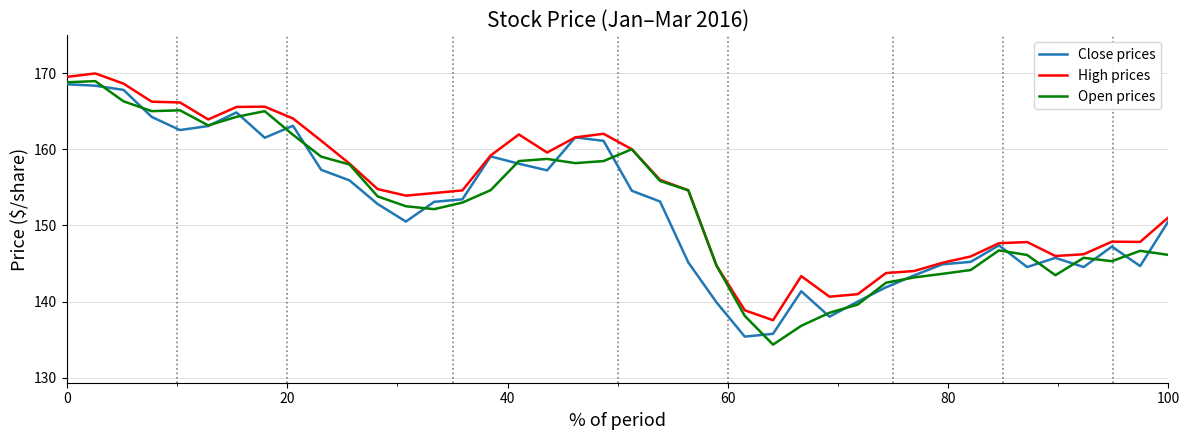

What is the smallest value displayed?

134.4